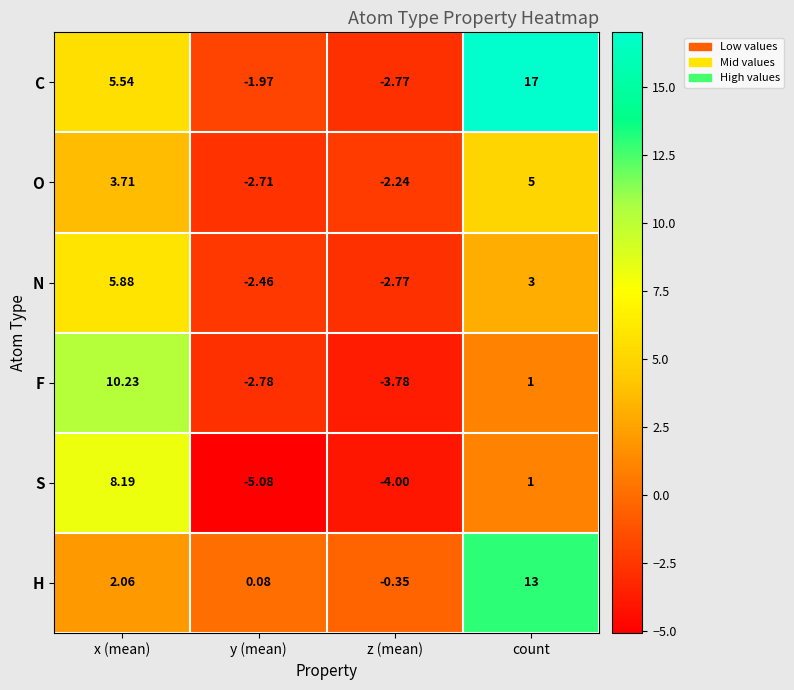

Which series has the widest spread of values?

C